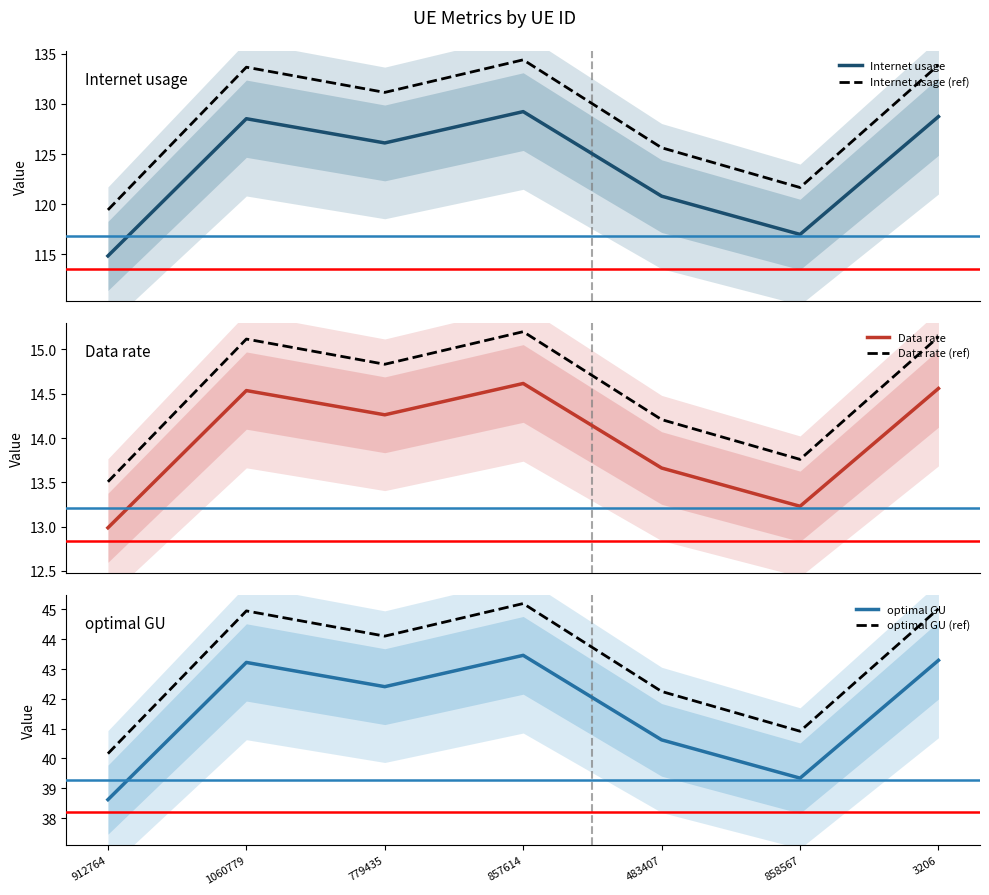

What position from the left is 779435?

3